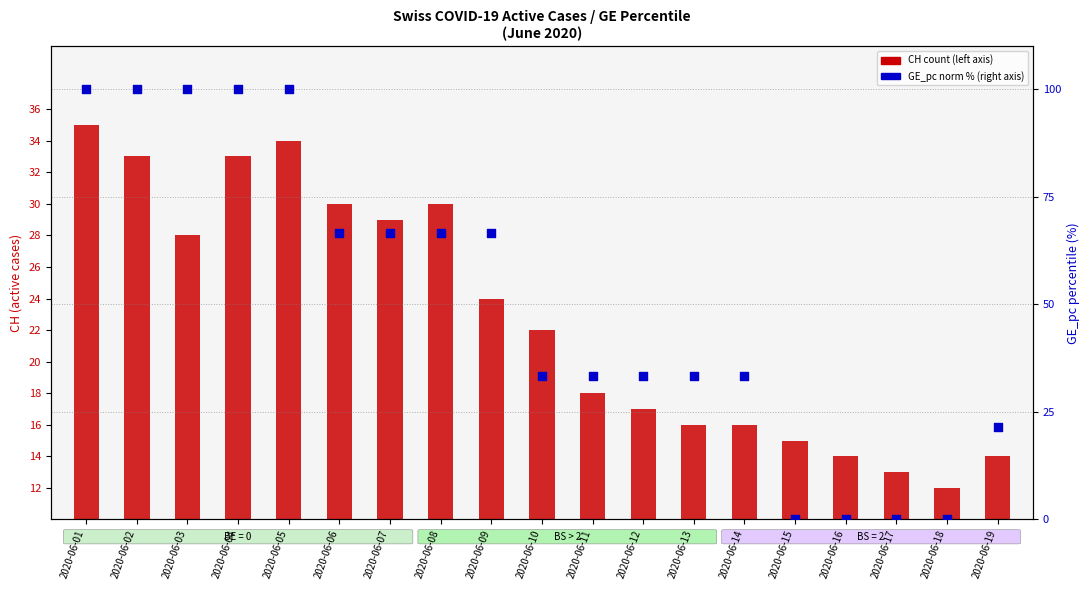

Is the value of GE_pc (norm %) at 2020-06-18 greater than the value of CH count at 2020-06-06?

No